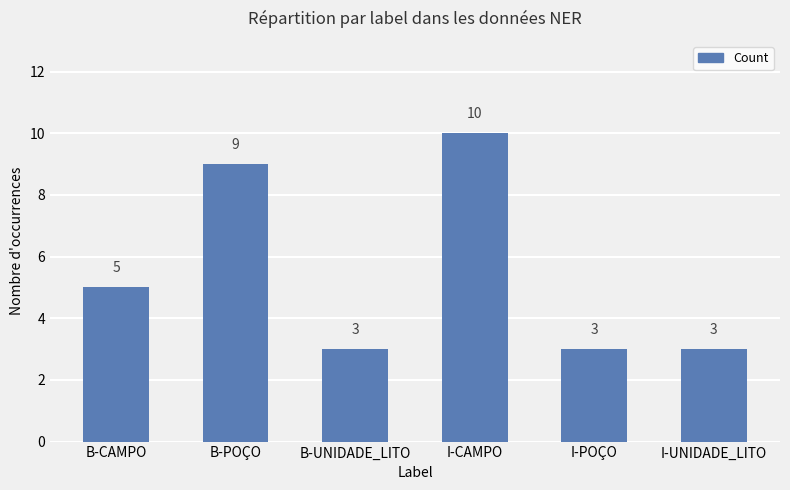

What is the sum of all values?

33